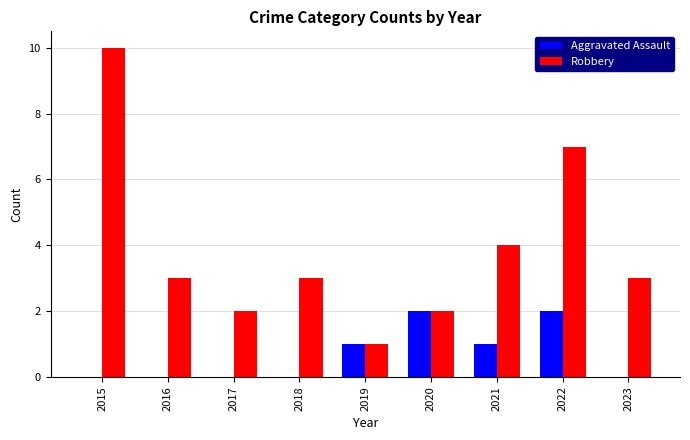

Which series has the widest spread of values?

Robbery